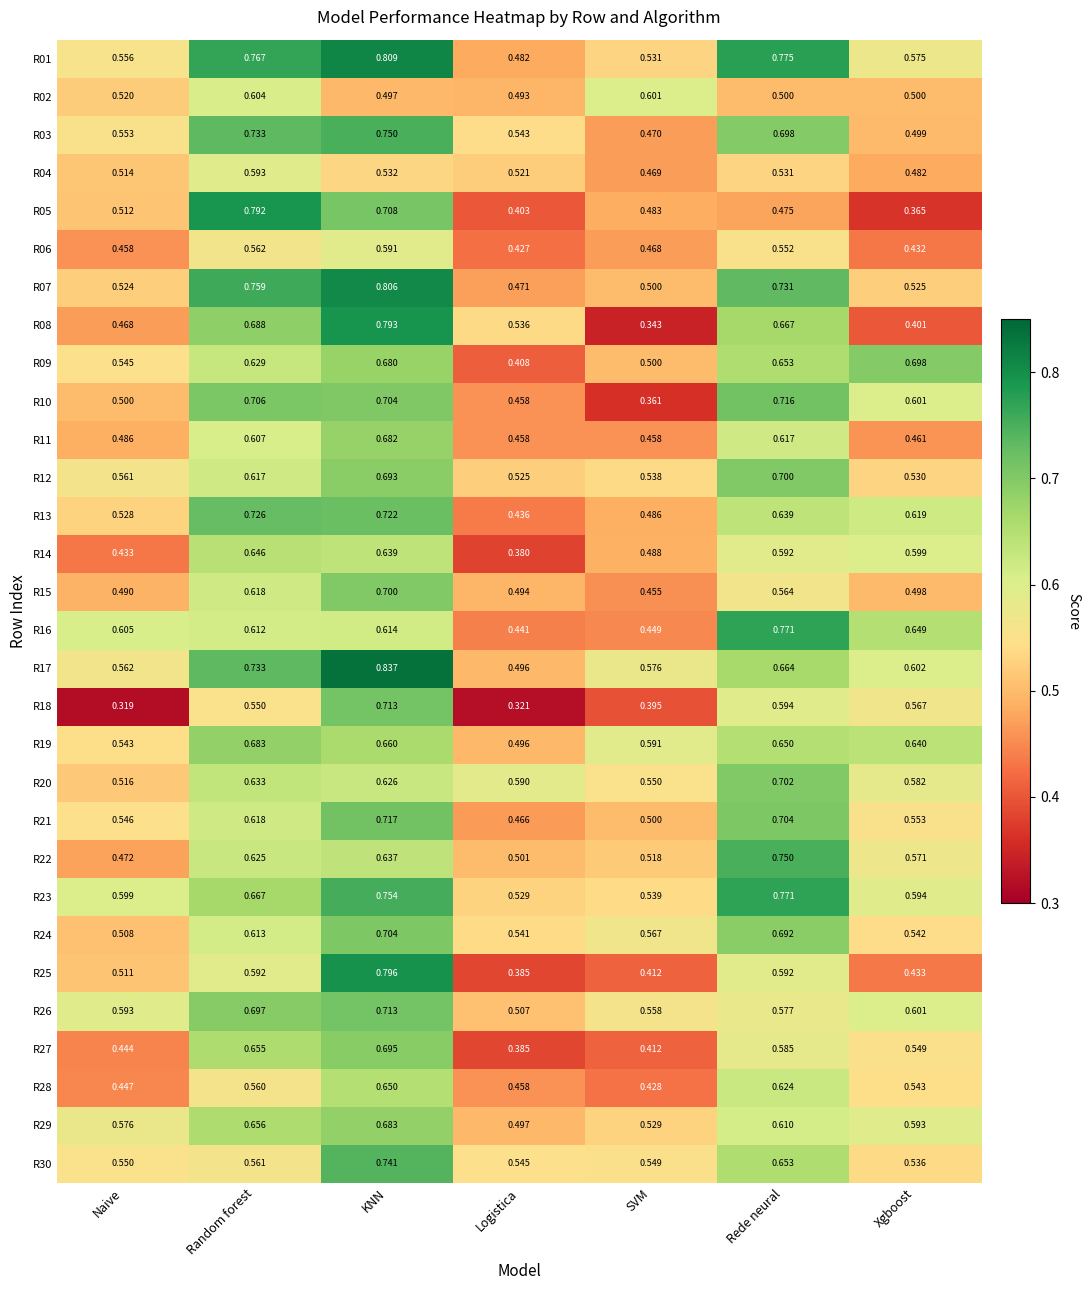

Which category has the lowest value in the R15 series?

SVM